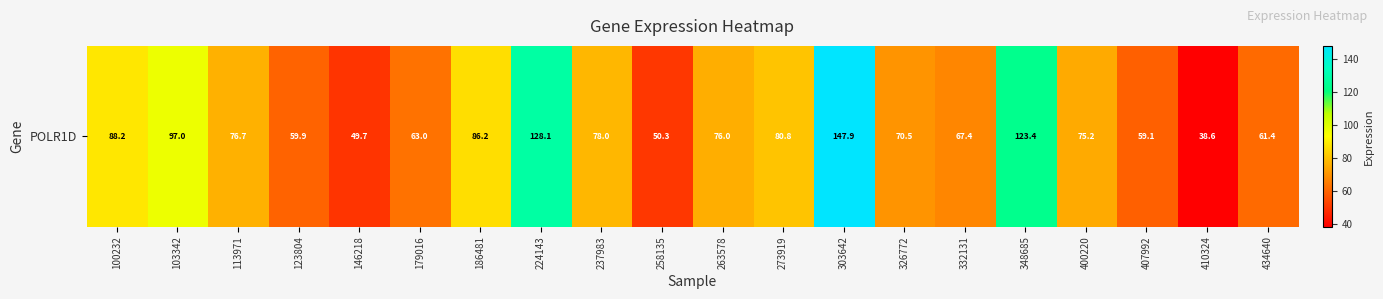

What is the greatest value displayed?

147.9